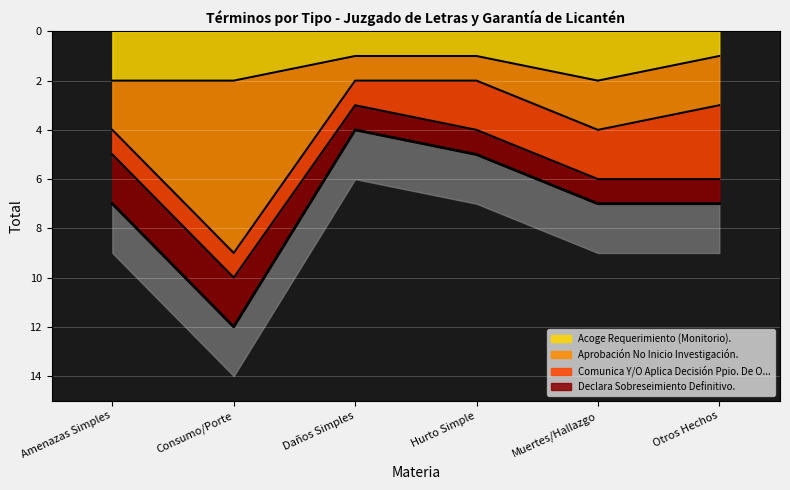

Where does the Aprobación No Inicio Investigación. series first go above 4?

Consumo/Porte